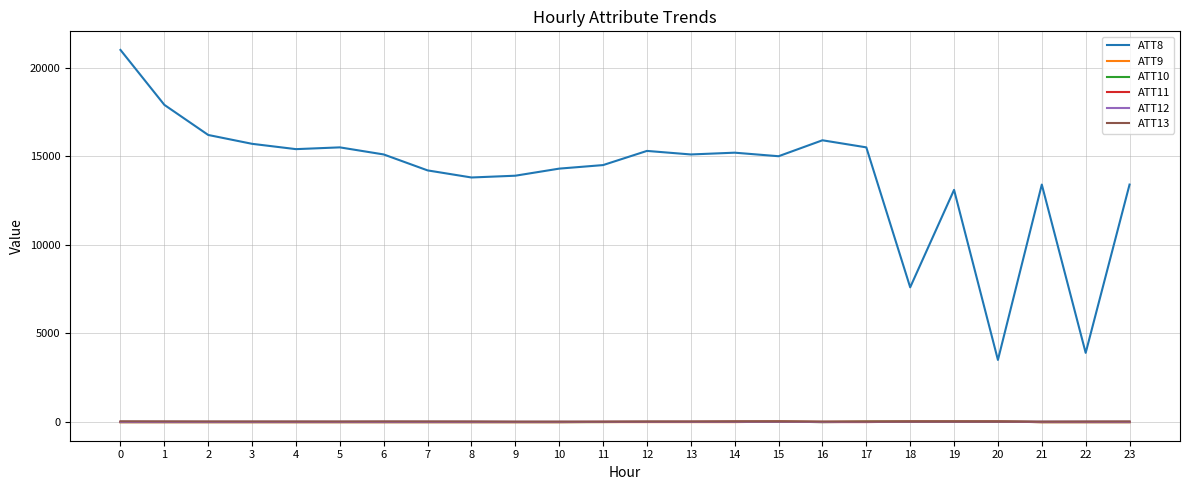

What is the sum of the ATT8 values at 5 and 16?

31400.0